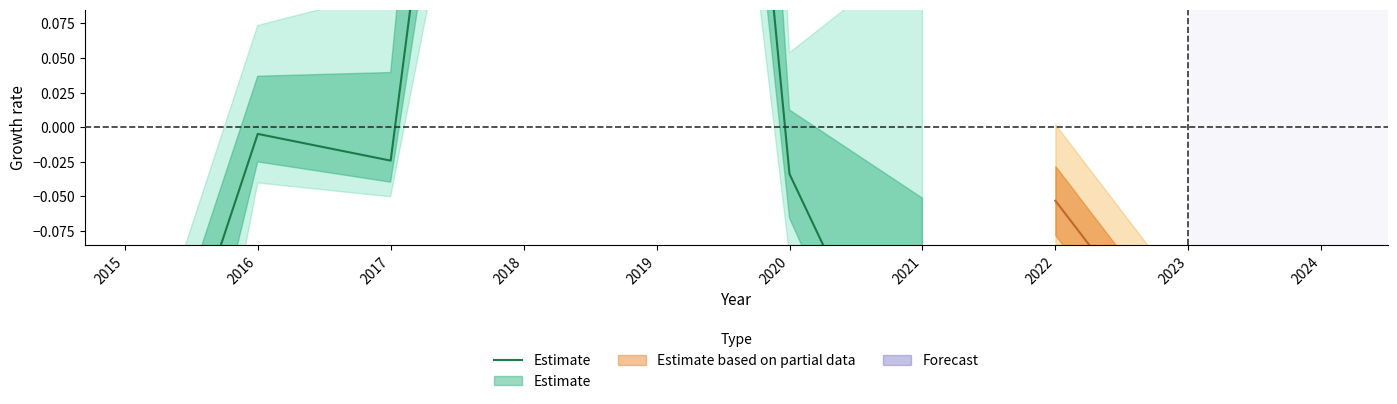

The chart shows a value of -0.1 at 2015. True or false?

False